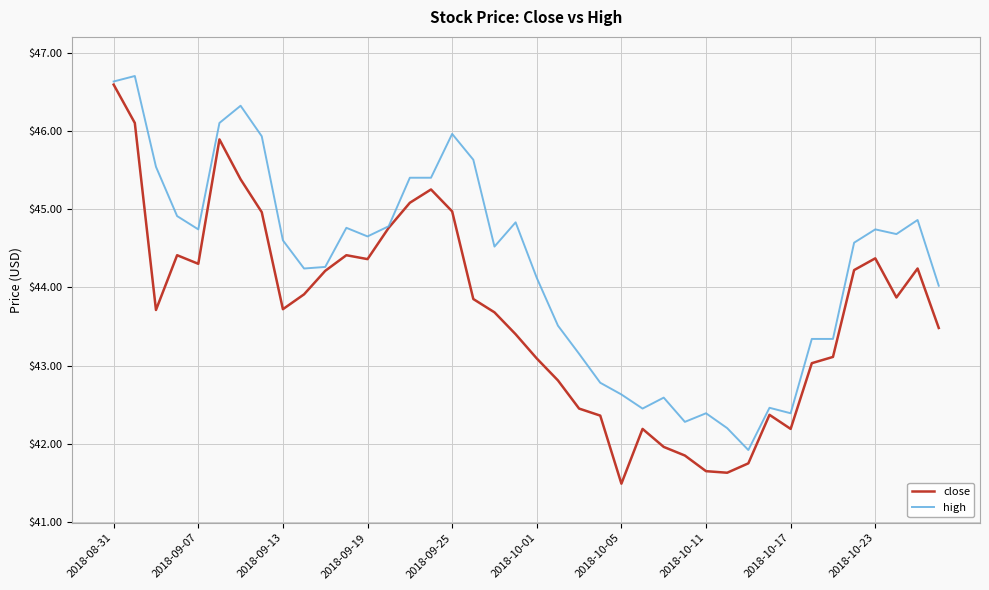

Which series has the widest spread of values?

close